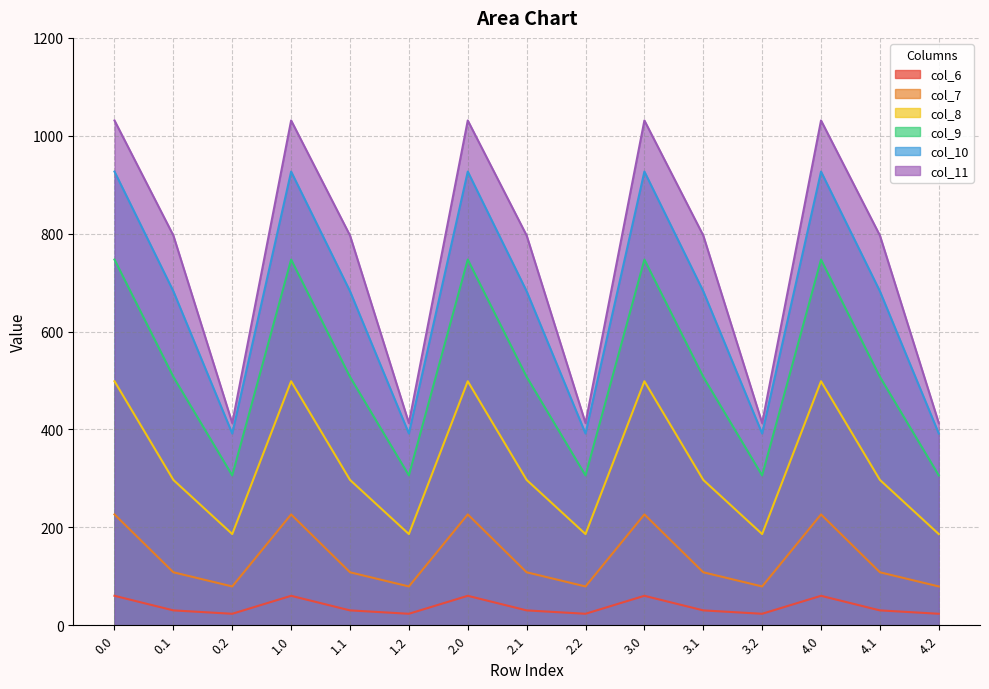

At how many categories does at least one series exceed 314?

15